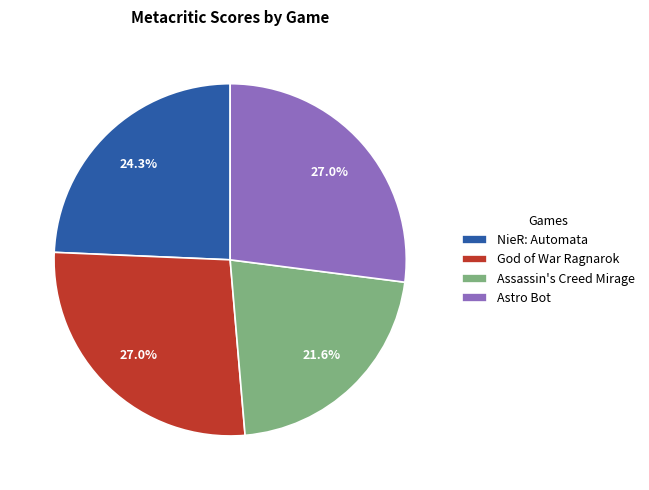

Does Astro Bot represent more than half of the total?

No